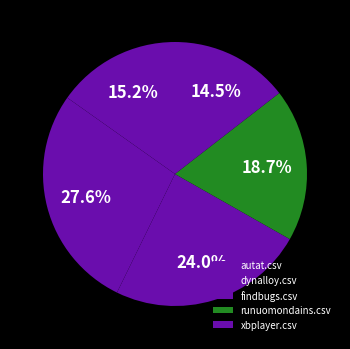

To the nearest percent, what is the difference between the findbugs.csv and dynalloy.csv slice percentages?

4%